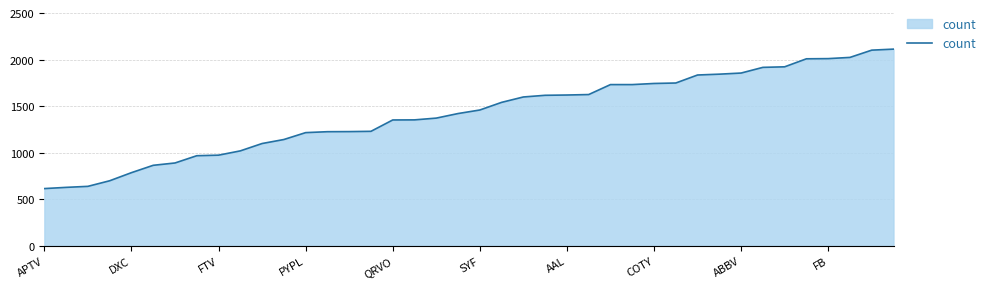

How many categories are shown in the chart?

40